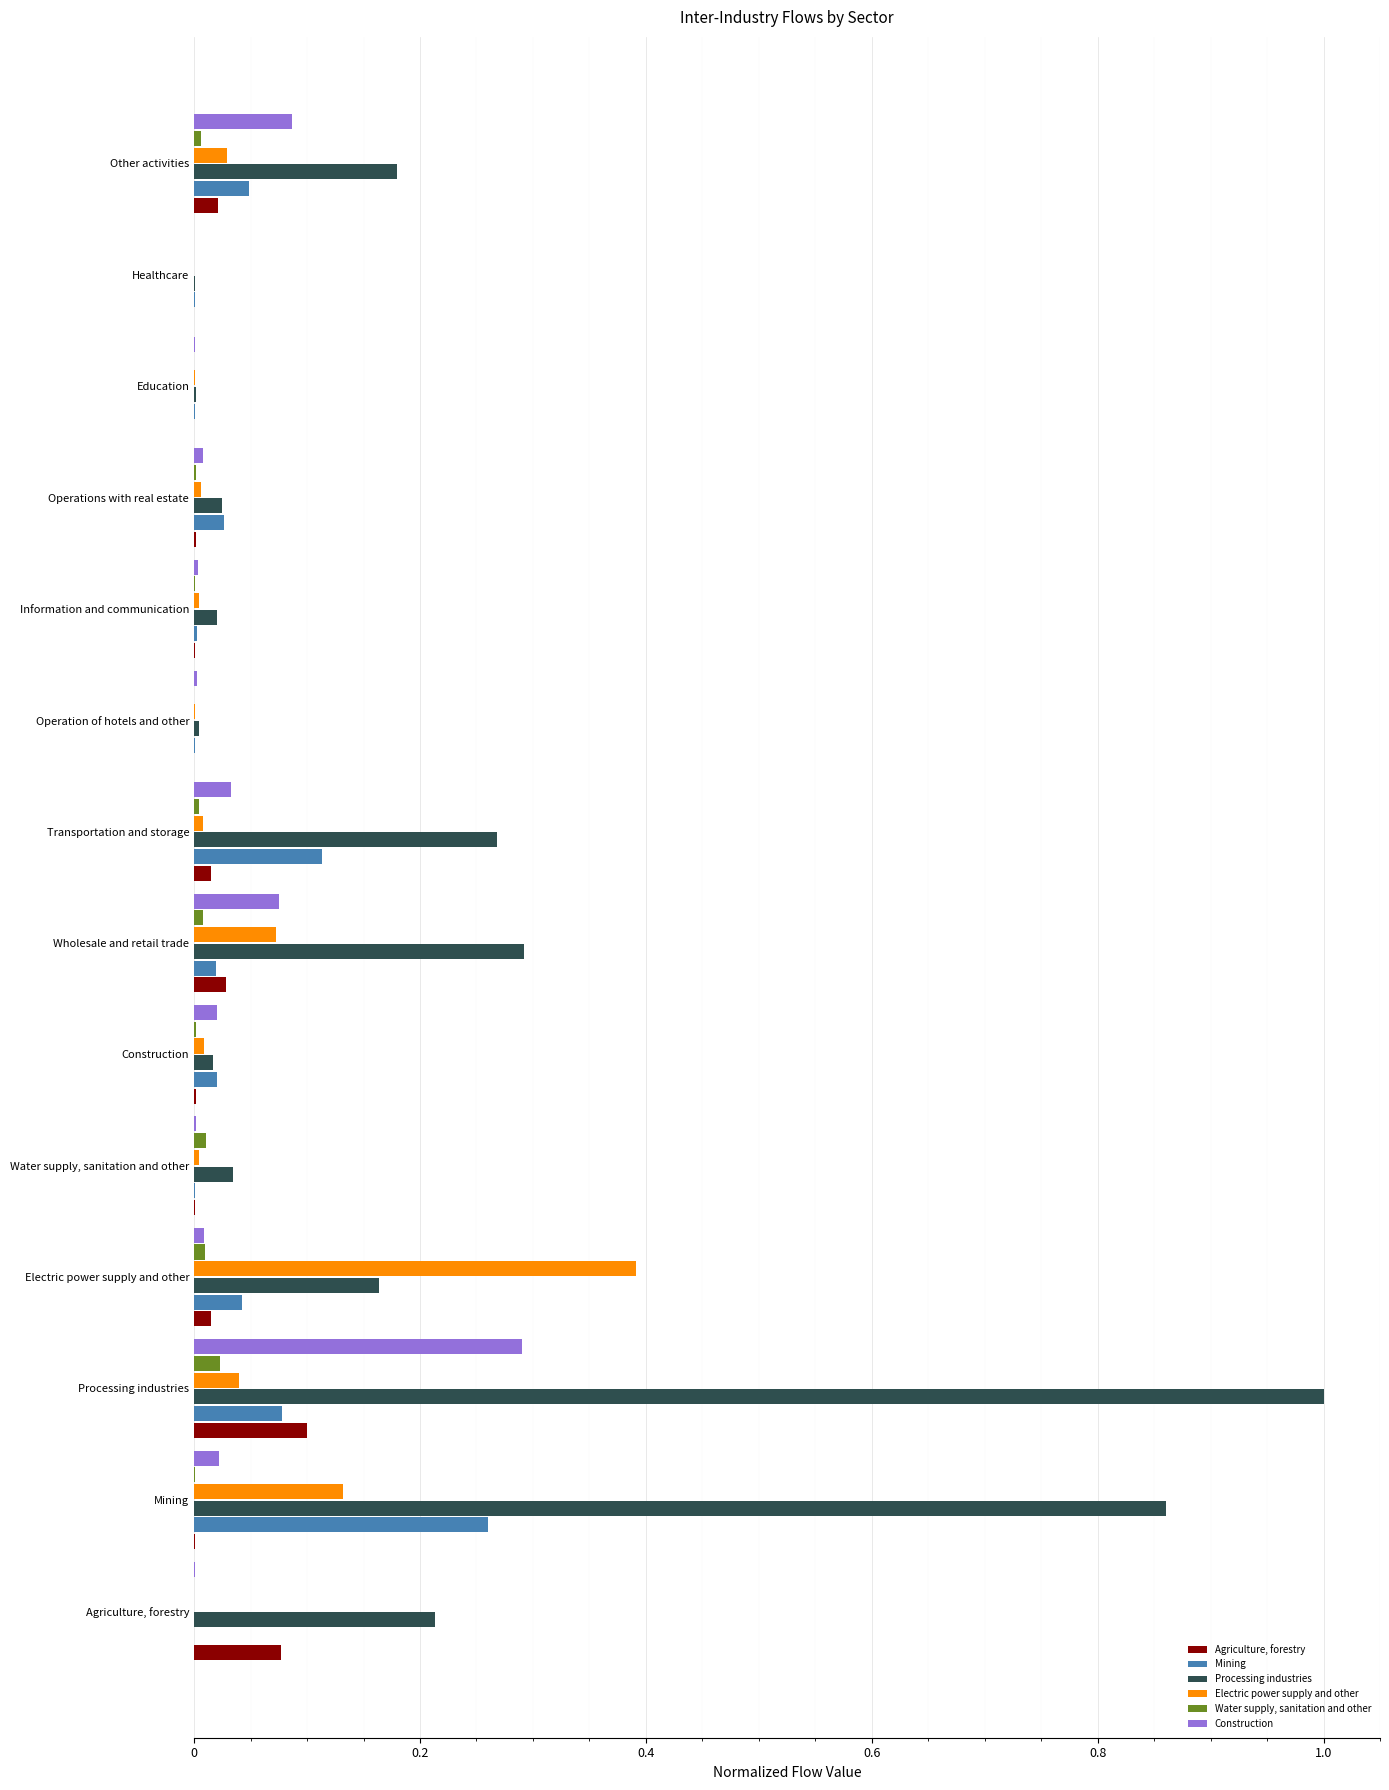

Between Agriculture, forestry and Education, which series saw the biggest shift?

Processing industries